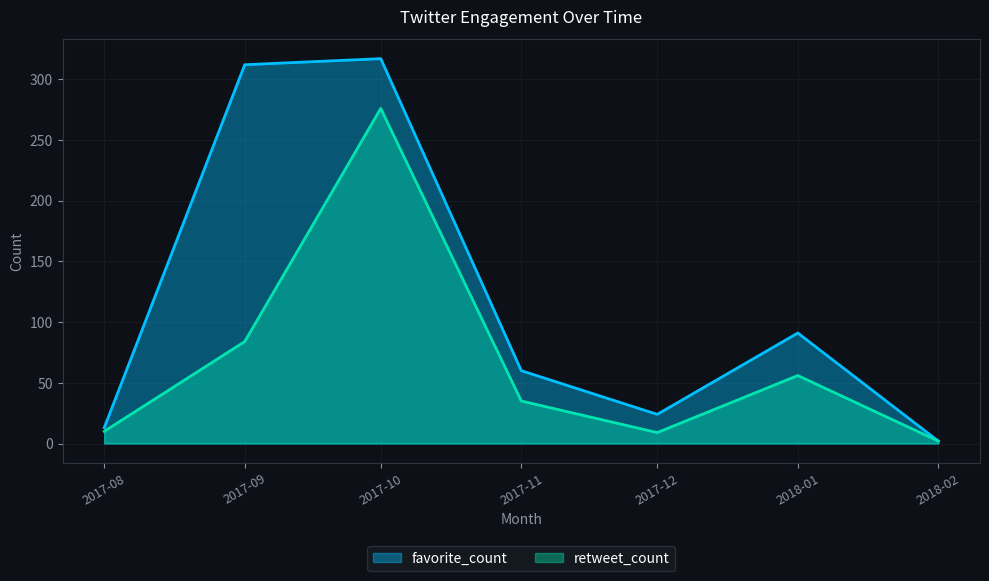

What are all the series names shown in the legend?

favorite_count, retweet_count